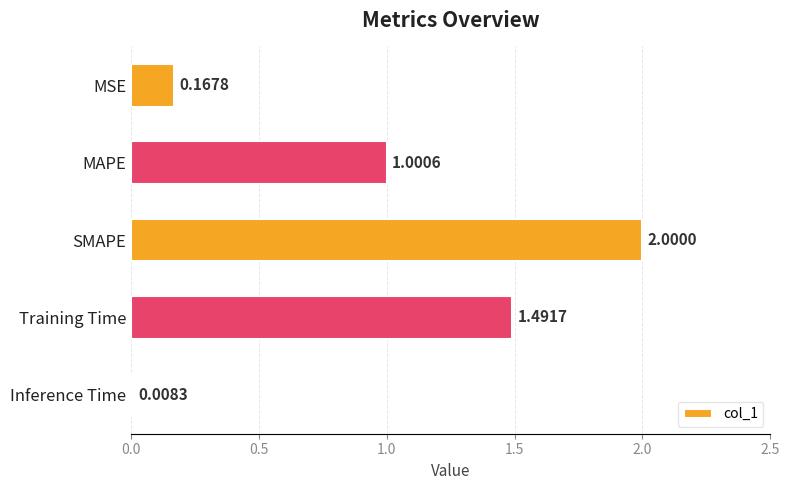

What is the difference between the second highest and second lowest values?

1.3